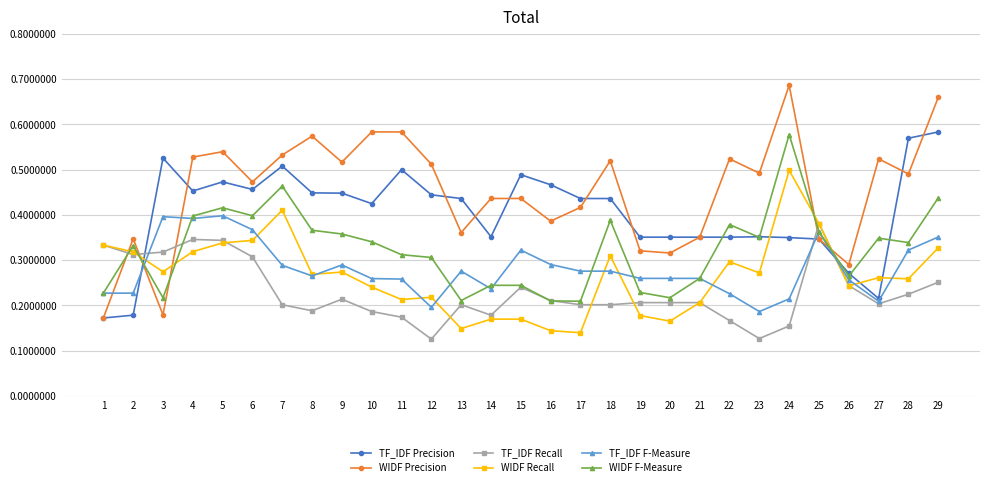

How many lines are shown in the chart?

6